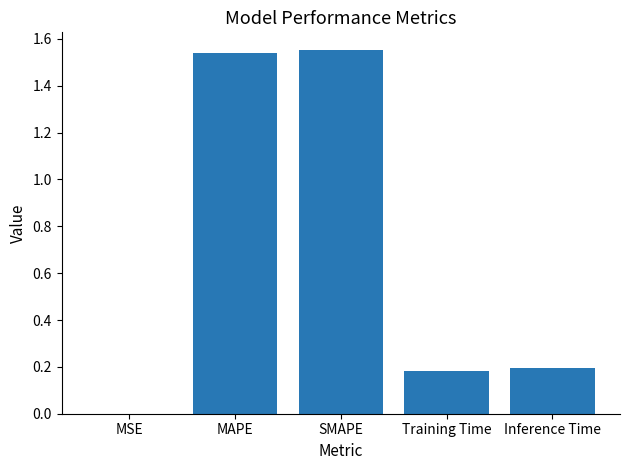

Between Inference Time and MAPE, which is larger?

MAPE